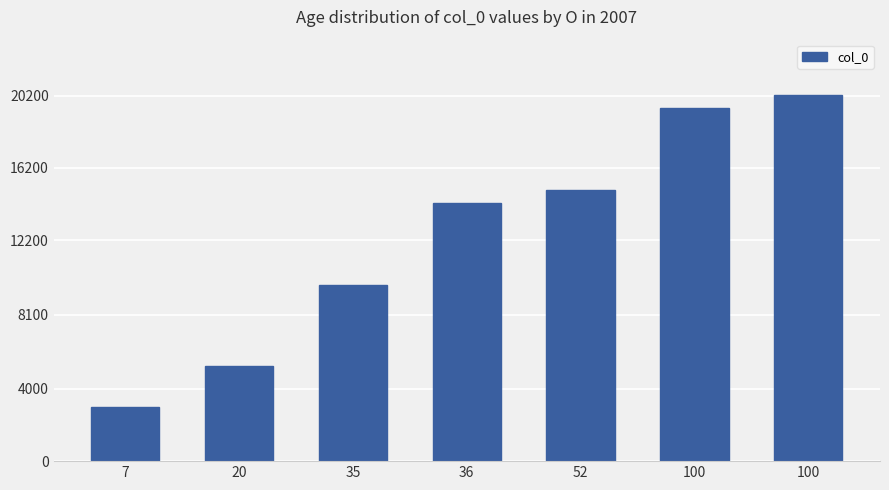

Are the bars grouped side by side (vs. stacked)?

No